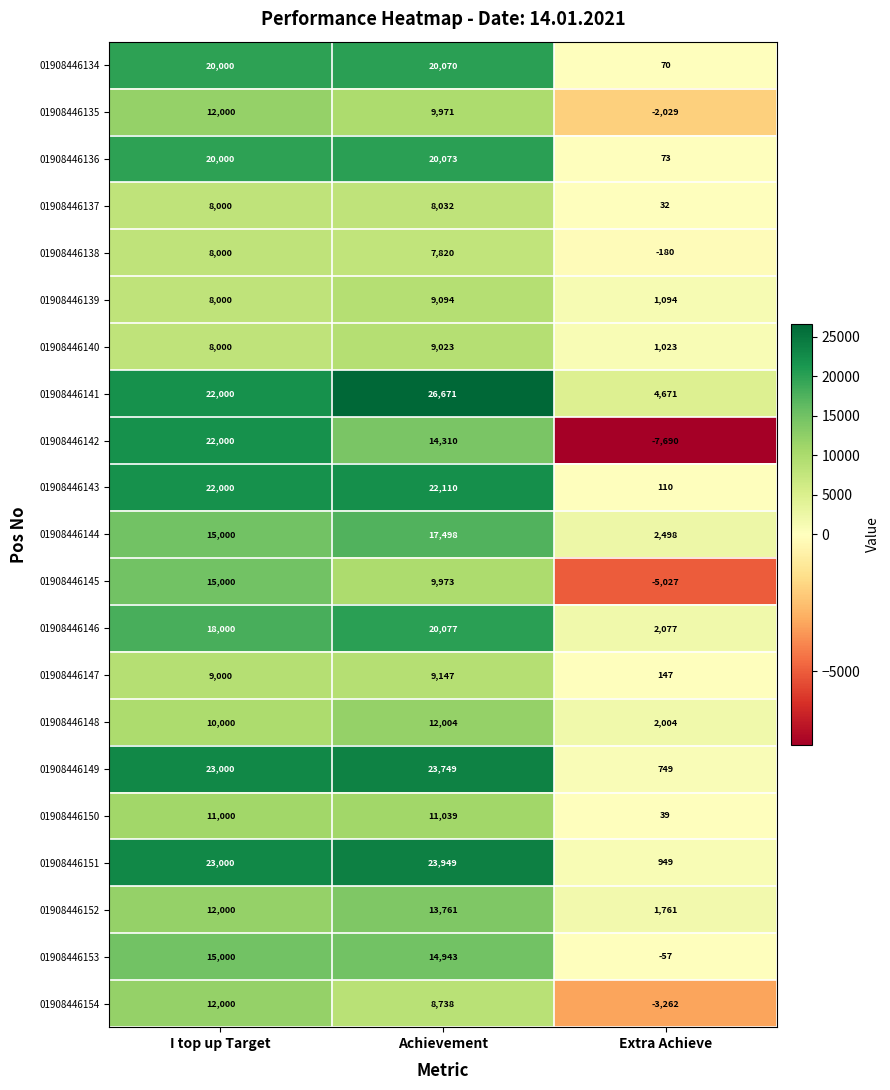

Which series has the largest total across all categories?

01908446141